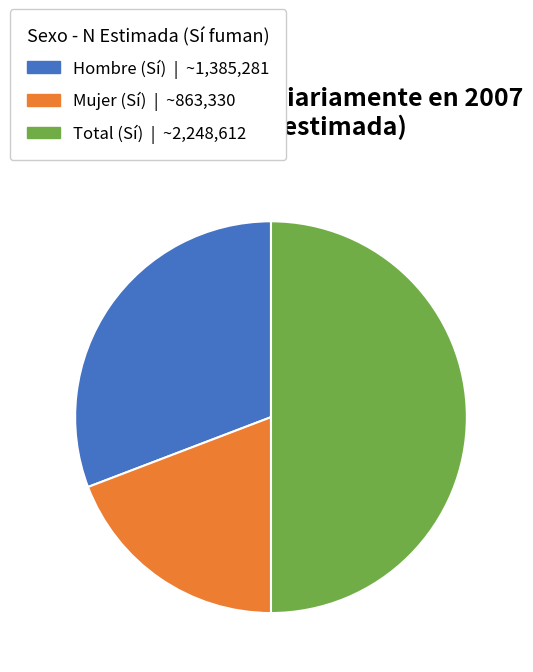

Which category has the smallest portion of the pie?

Mujer (Sí)